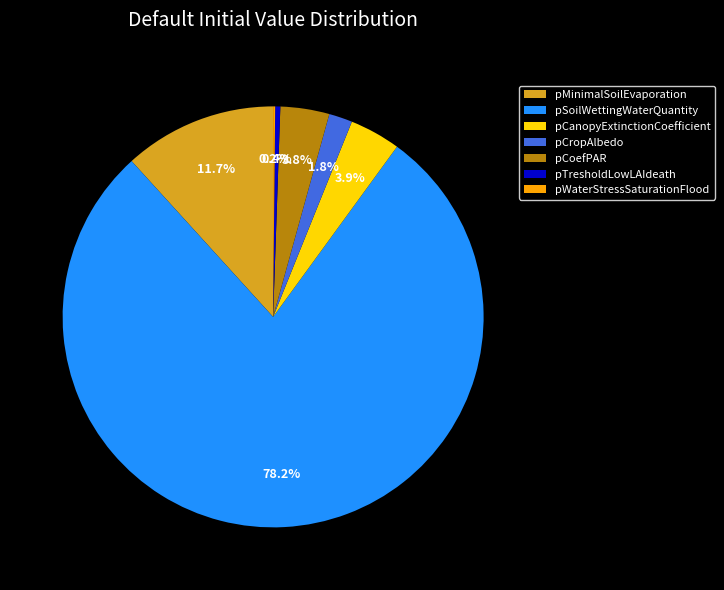

How much of the chart is everything except pCropAlbedo?

98.2%